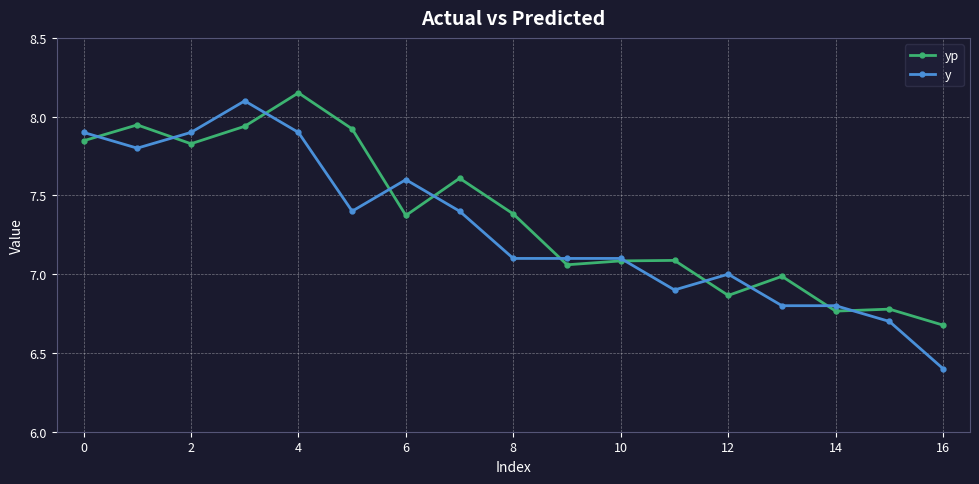

Which series has the largest range (max minus min)?

y